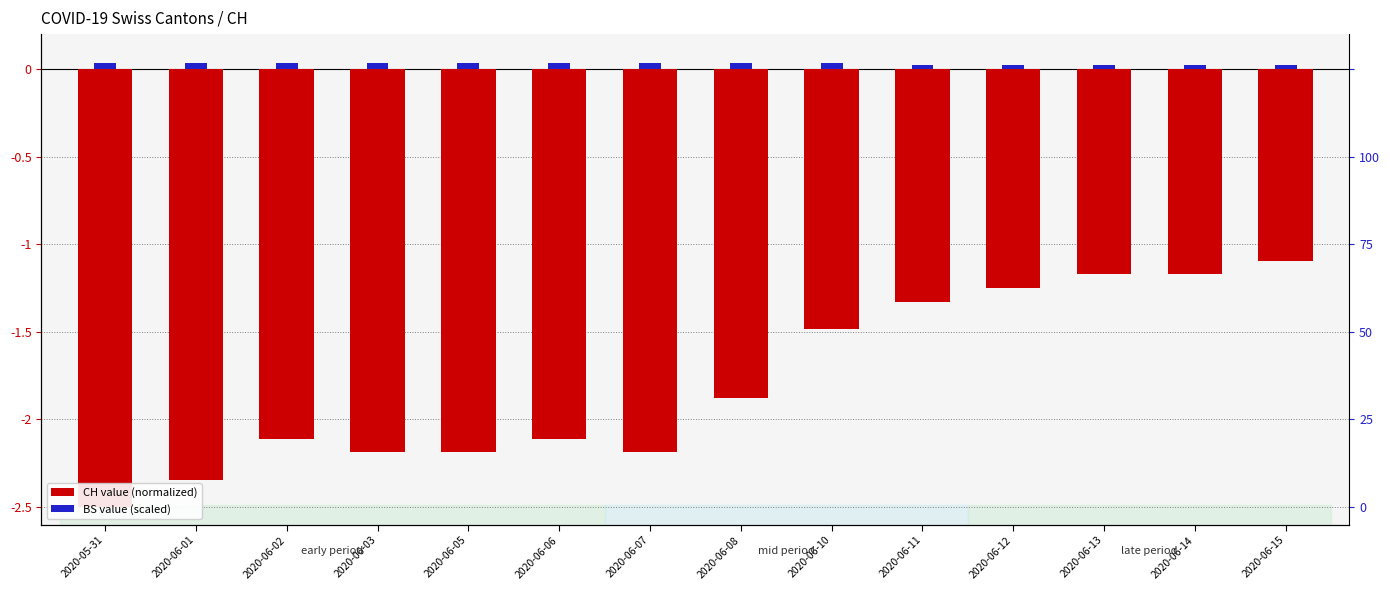

Which series has the widest spread of values?

CH (normalized)